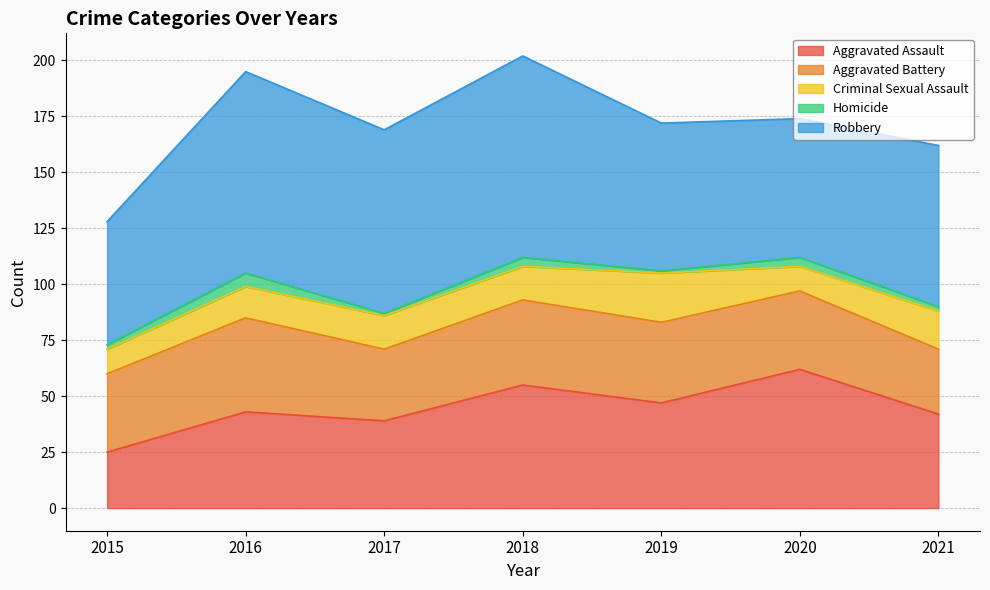

What is the difference between the Aggravated Battery values at 2018 and 2017?

6